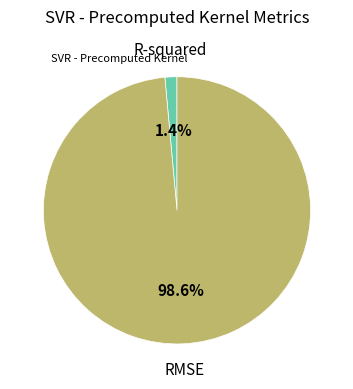

To the nearest percent, what is the difference between the largest and smallest slice percentages?

97%